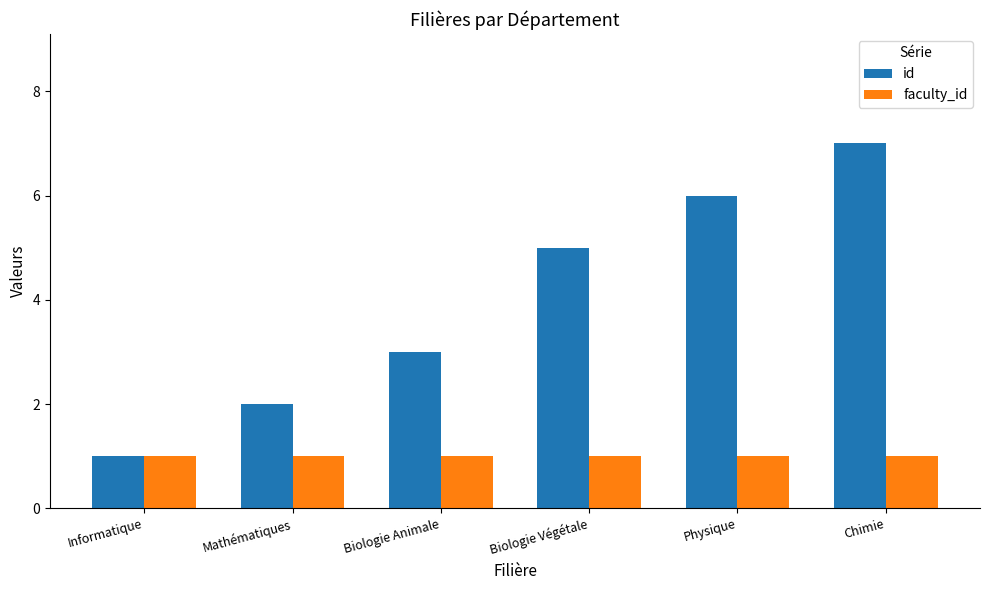

How many groups of bars are there?

6